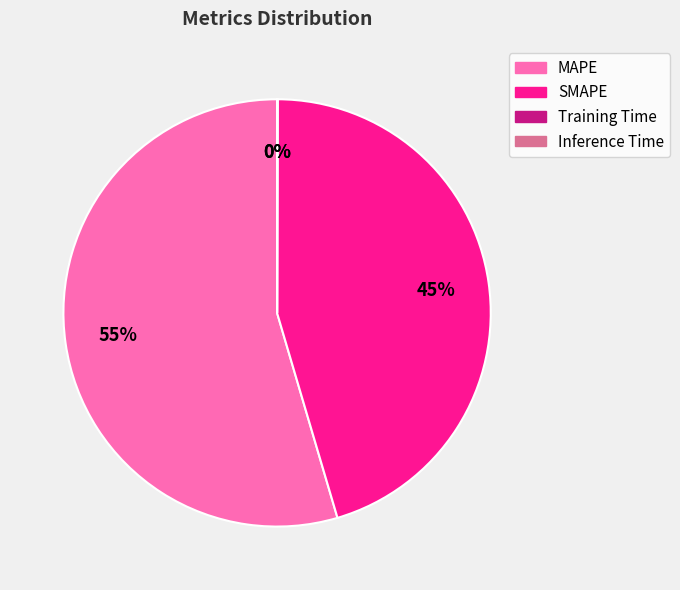

To the nearest percent, what is the average slice percentage?

25%